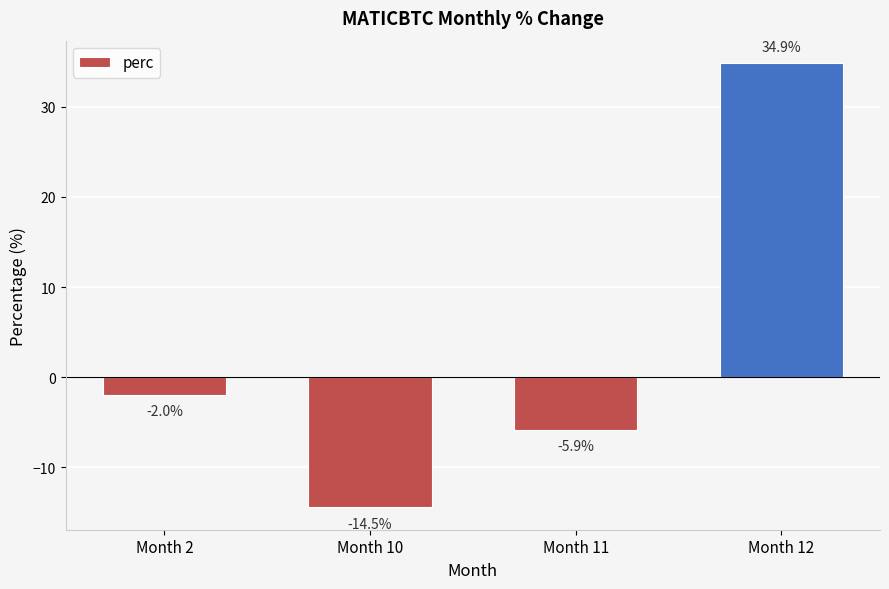

List the labels in order of value, largest first.

Month 12, Month 2, Month 11, Month 10